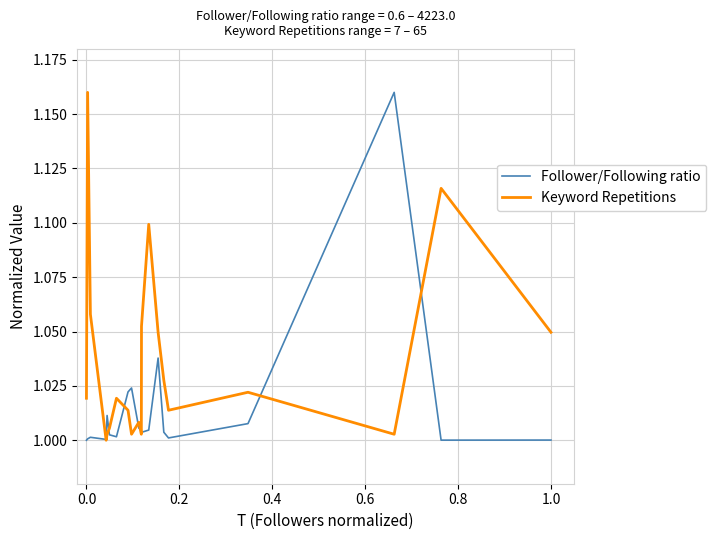

List the series in order of their overall mean, lowest first.

Follower/Following ratio, Keyword Repetitions